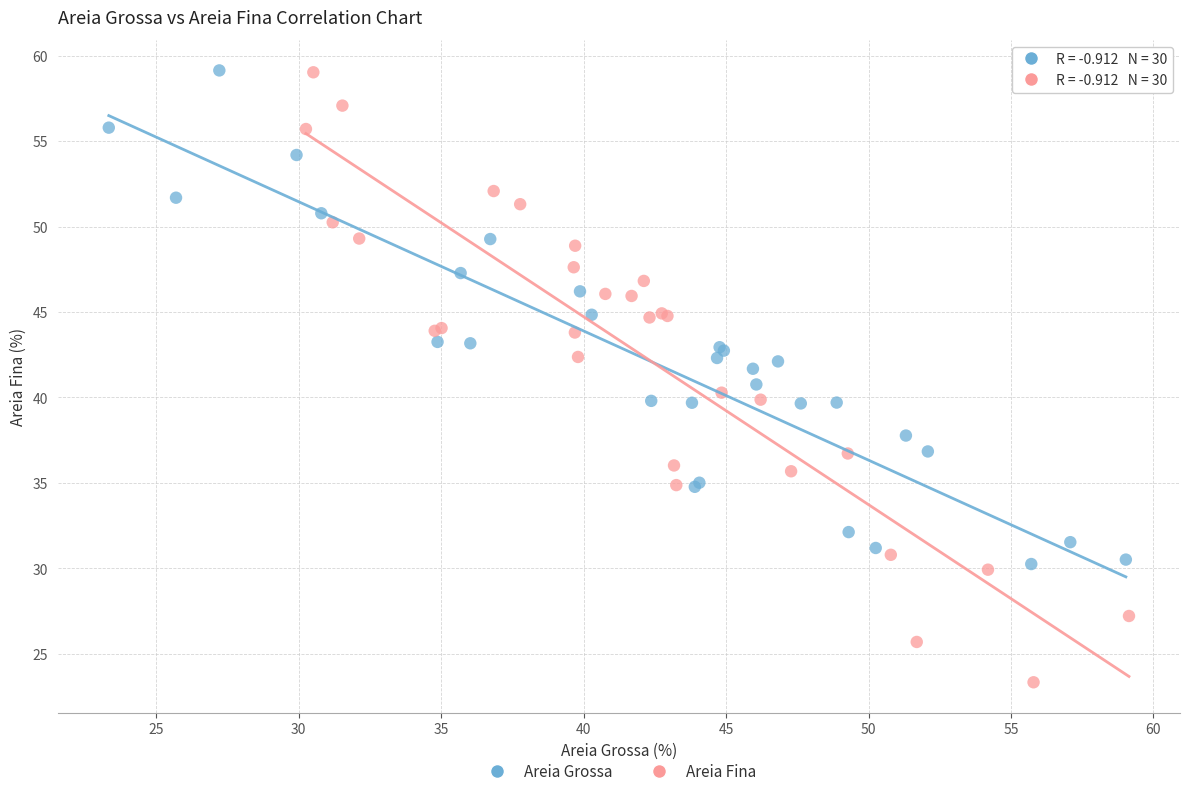

Which series has the largest Y range (max minus min)?

Areia Fina